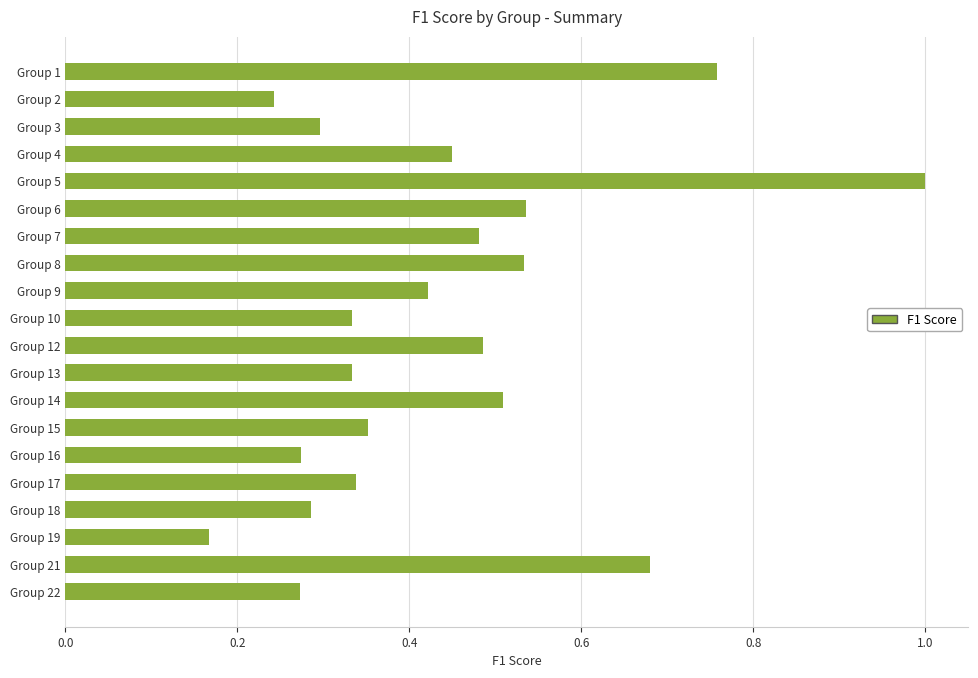

Which label corresponds to the largest value in the chart?

Group 5